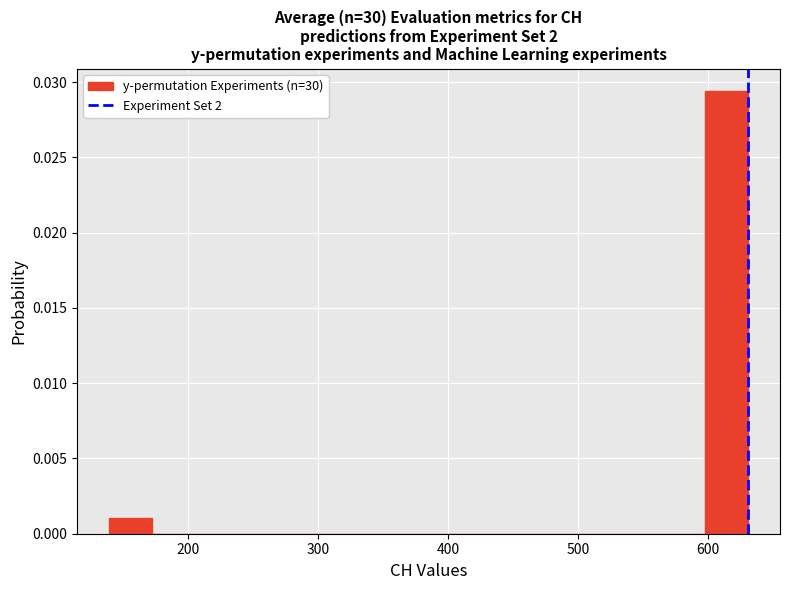

Read against the x-axis, roughly where is the centre of the tallest bar?

610